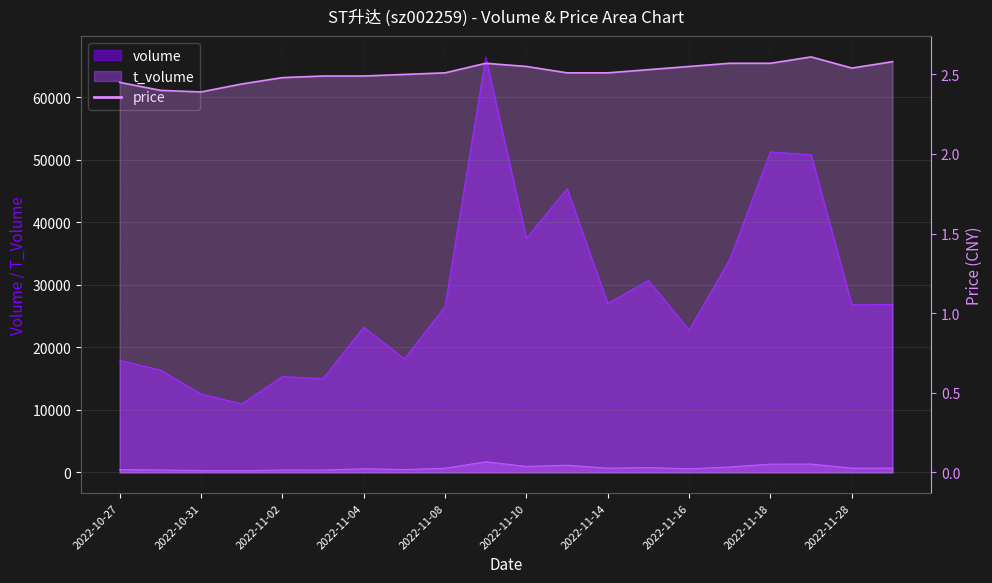

What is the sum of the price values at 2022-11-14 and 2022-11-28?

5.0